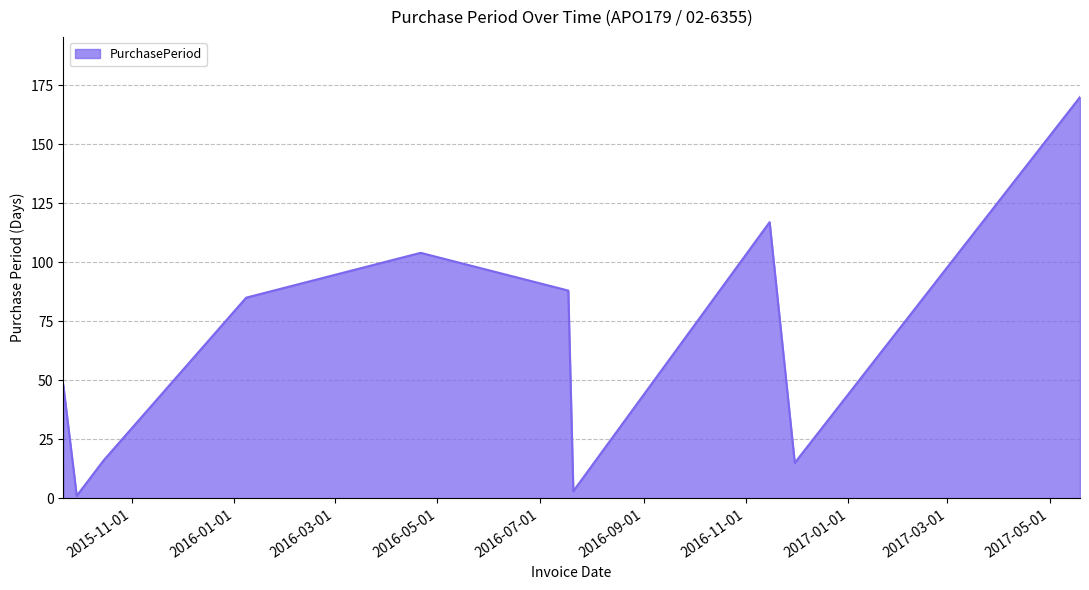

What is the maximum value shown in the chart?

170